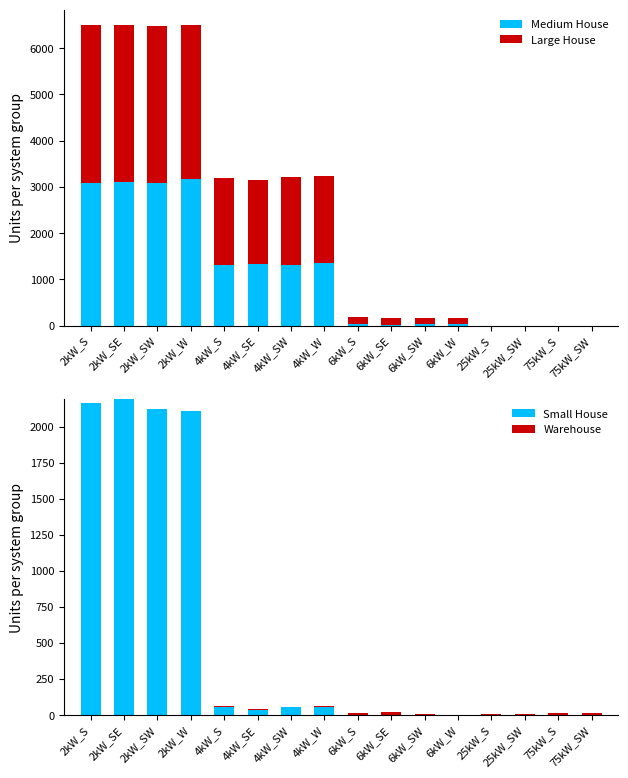

Where does the Large House series first go above 1816?

2kW_S